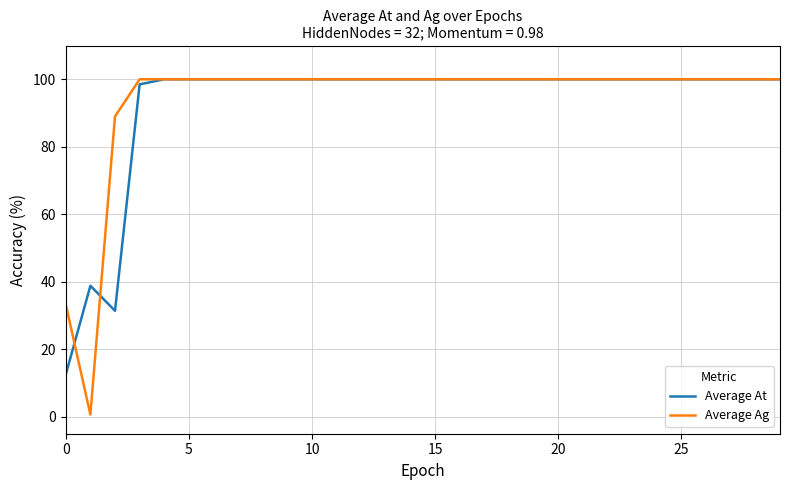

What is the highest value of the Average At series?

100.0